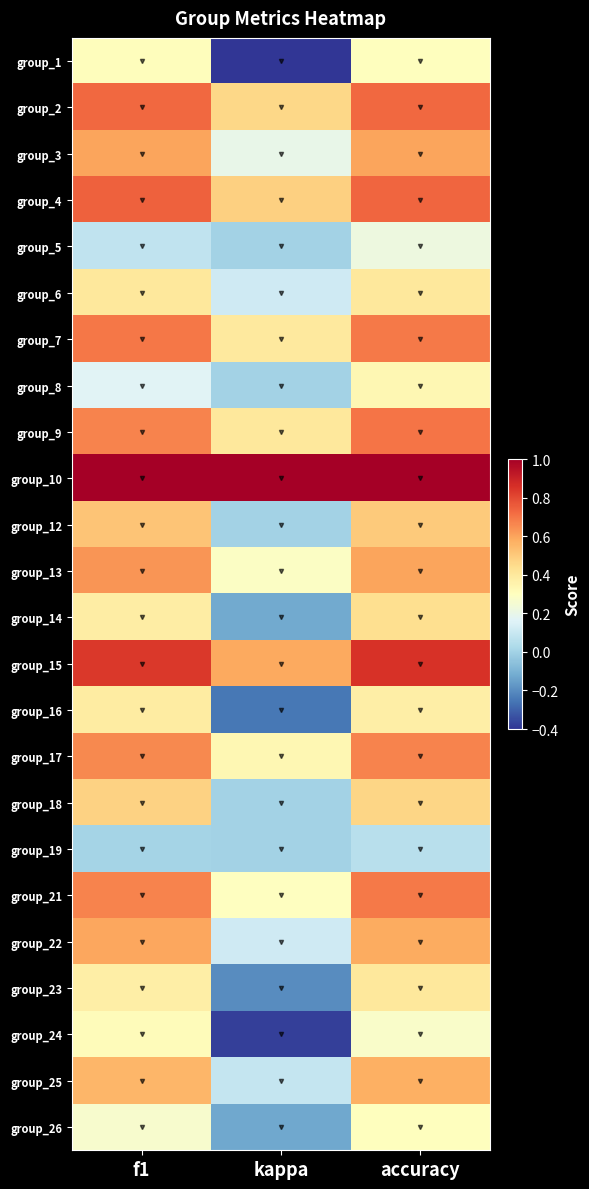

Reading left to right, transcribe all the data shown in this chart.

group_1: f1=0.3	kappa=-0.4	accuracy=0.3
group_2: f1=0.7	kappa=0.5	accuracy=0.7
group_3: f1=0.6	kappa=0.2	accuracy=0.6
group_4: f1=0.7	kappa=0.5	accuracy=0.7
group_5: f1=0.1	kappa=0.0	accuracy=0.2
group_6: f1=0.4	kappa=0.1	accuracy=0.4
group_7: f1=0.7	kappa=0.4	accuracy=0.7
group_8: f1=0.2	kappa=0.0	accuracy=0.3
group_9: f1=0.7	kappa=0.4	accuracy=0.7
group_10: f1=1.0	kappa=1.0	accuracy=1.0
group_12: f1=0.5	kappa=0.0	accuracy=0.5
group_13: f1=0.6	kappa=0.3	accuracy=0.6
group_14: f1=0.4	kappa=-0.1	accuracy=0.4
group_15: f1=0.8	kappa=0.6	accuracy=0.9
group_16: f1=0.4	kappa=-0.2	accuracy=0.4
group_17: f1=0.7	kappa=0.3	accuracy=0.7
group_18: f1=0.5	kappa=0.0	accuracy=0.5
group_19: f1=0.0	kappa=0.0	accuracy=0.1
group_21: f1=0.7	kappa=0.3	accuracy=0.7
group_22: f1=0.6	kappa=0.1	accuracy=0.6
group_23: f1=0.4	kappa=-0.2	accuracy=0.4
group_24: f1=0.3	kappa=-0.4	accuracy=0.3
group_25: f1=0.6	kappa=0.1	accuracy=0.6
group_26: f1=0.3	kappa=-0.1	accuracy=0.3